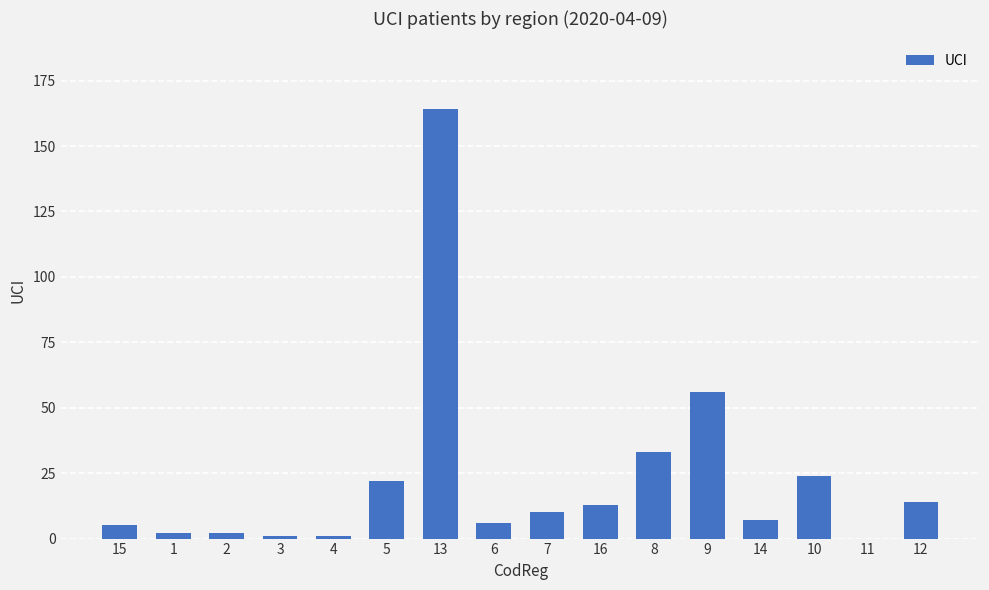

At which category does the chart reach its peak across all series?

13